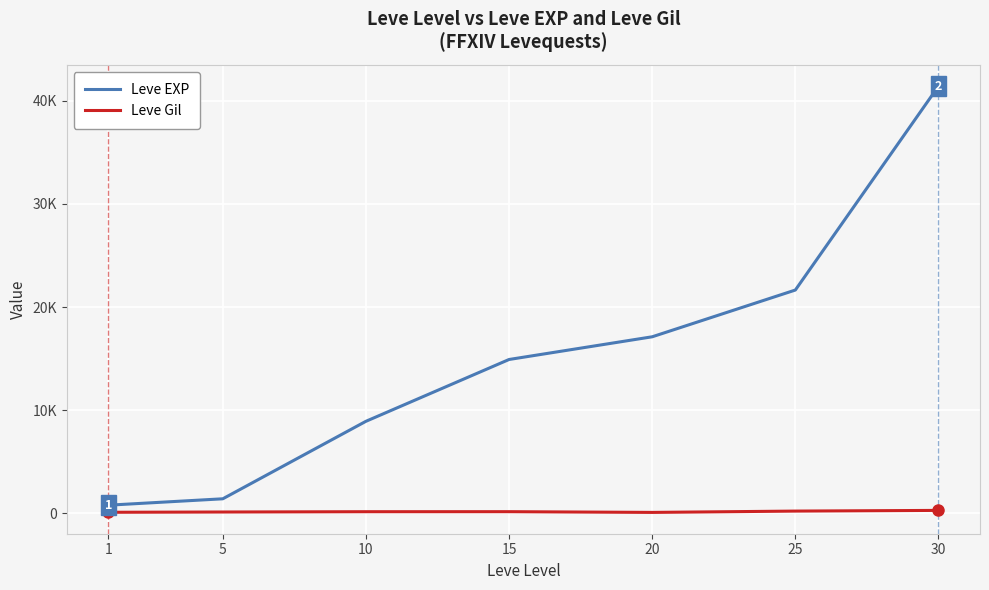

Does the chart display data point markers on the line(s)?

No